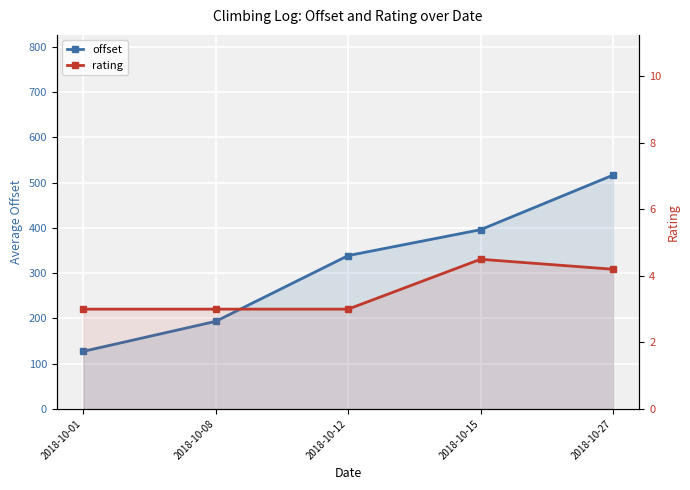

How many data points in rating are above 3?

2